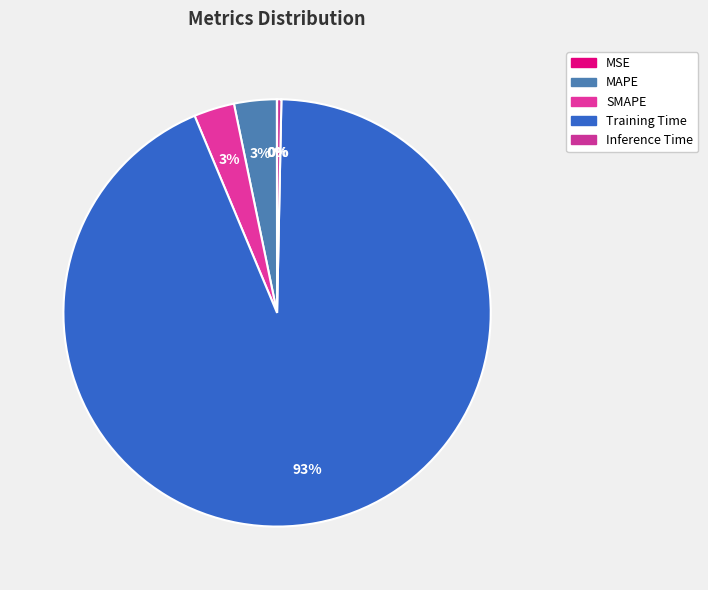

Is it true that MSE is 8% of the pie?

False